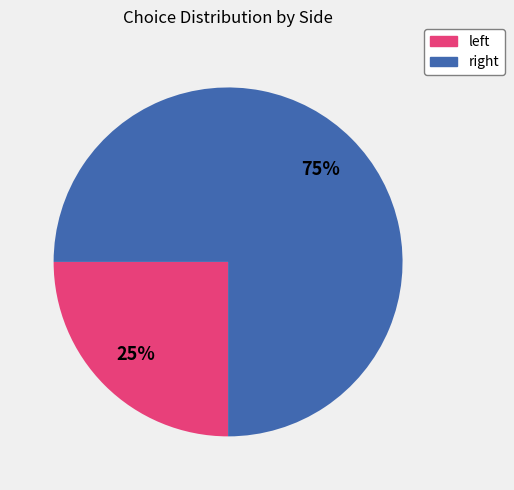

What is the majority slice?

right